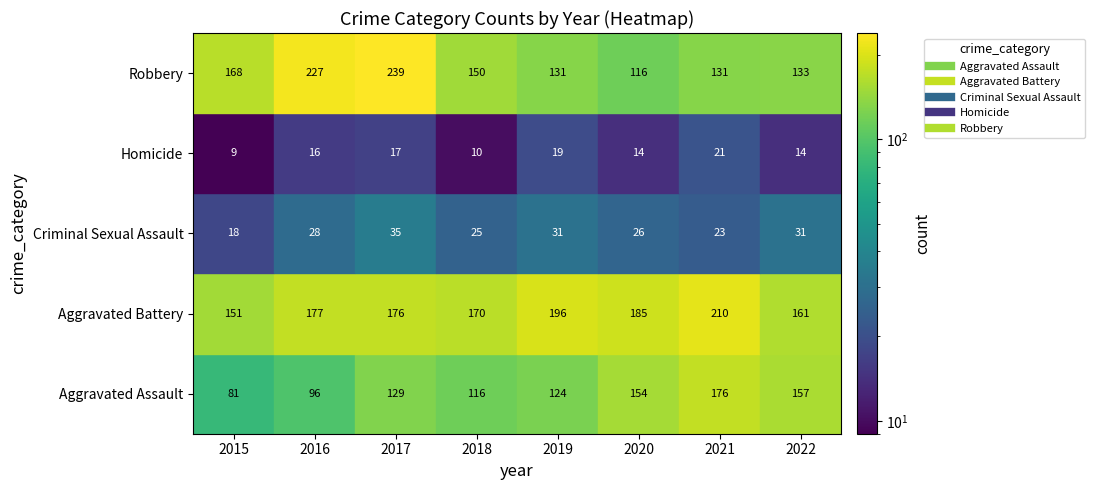

Which series has the largest total across all categories?

Aggravated Battery